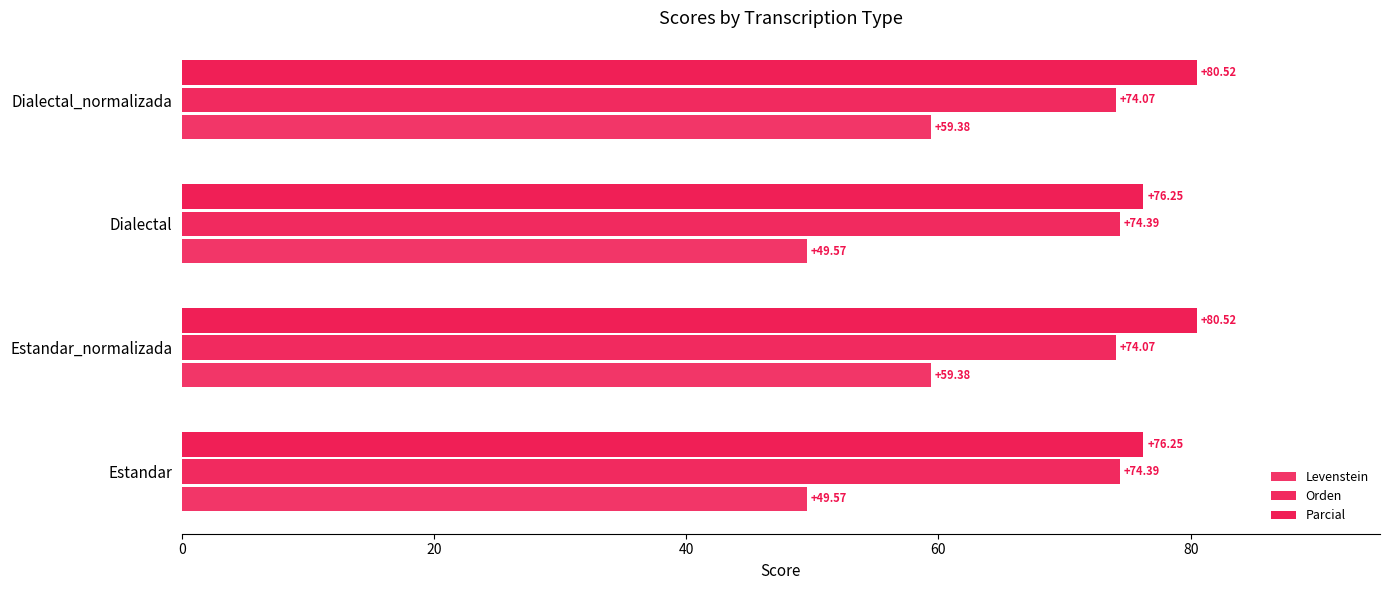

Count the number of data series in this chart.

3